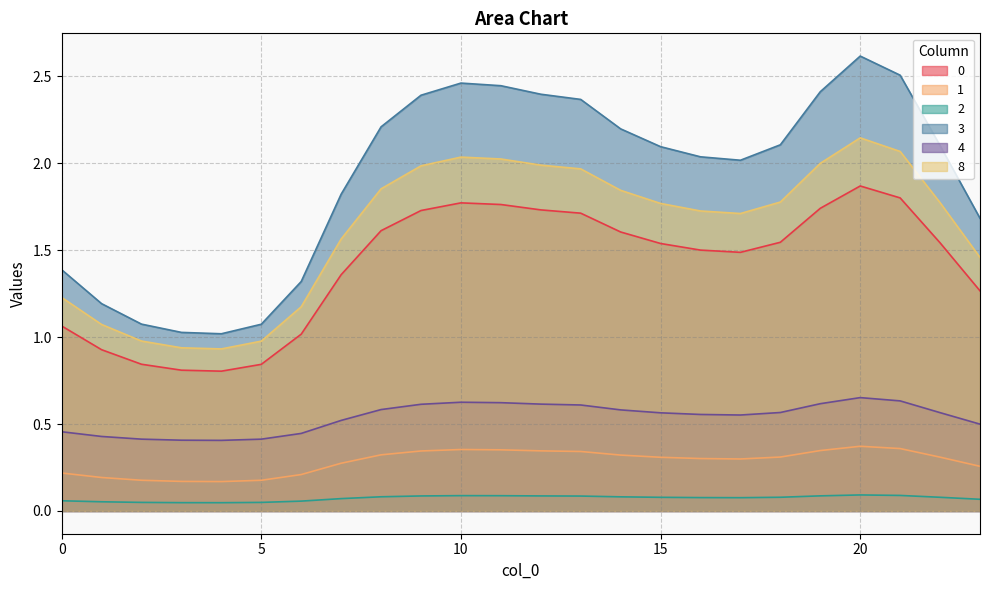

Which has a higher value, 9 or 3?

9